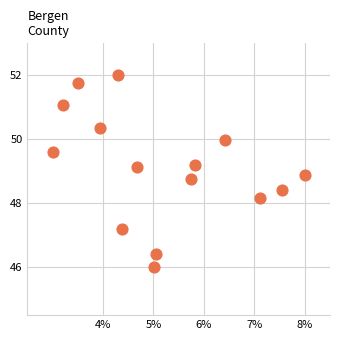

What is the range of Y values (max minus min)?

6.0